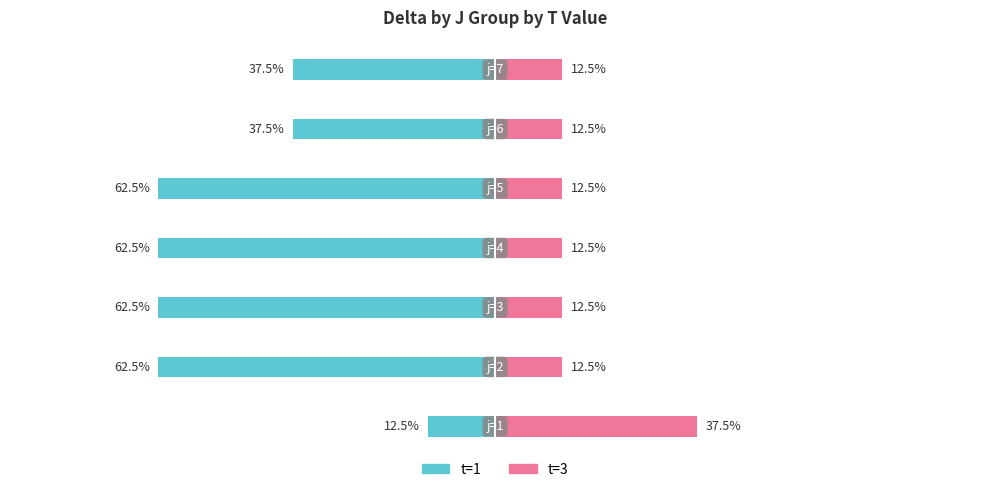

True or false: t=1 has a value of -107.7 at −60.

False